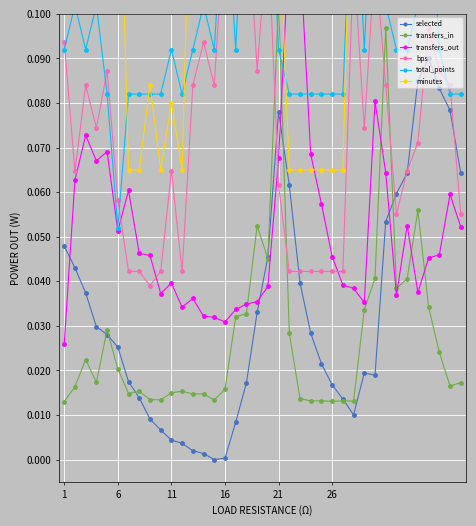

Which series has the largest total across all categories?

minutes